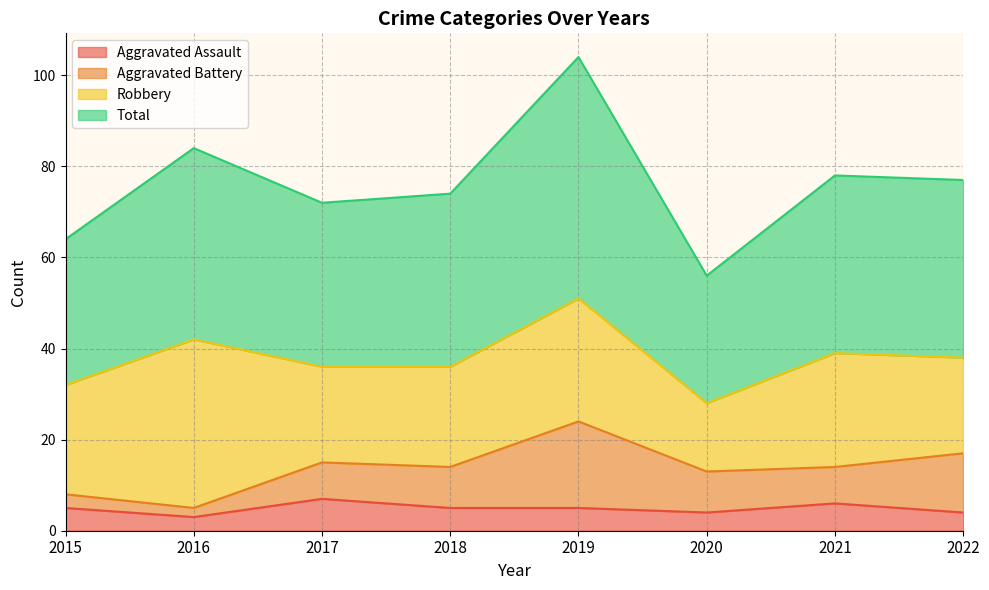

What is the average value of the Aggravated Assault series?

5